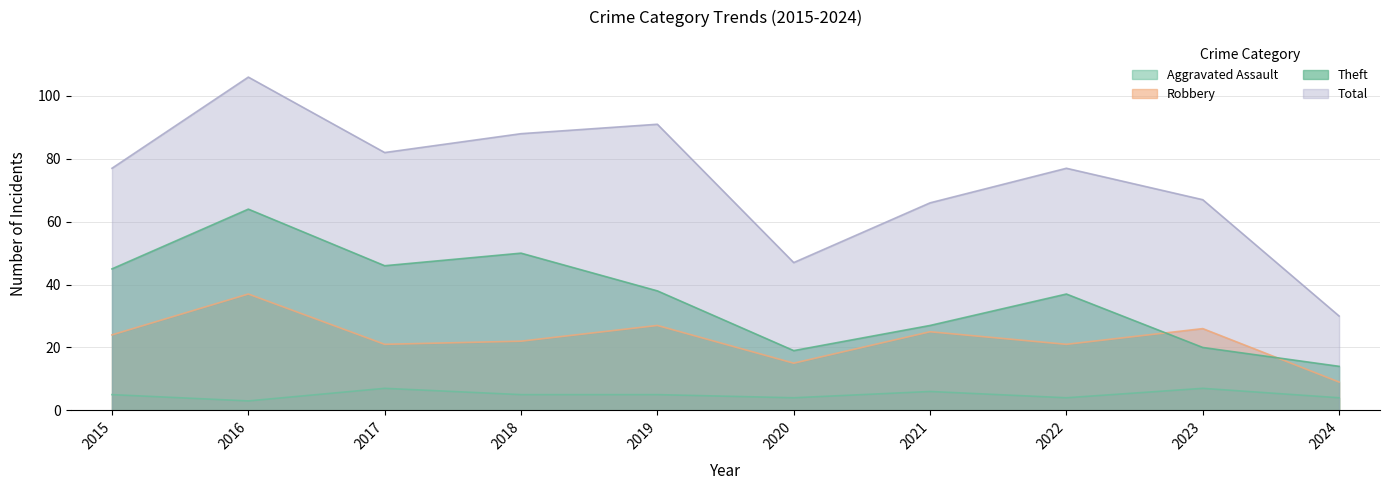

At which label does Robbery reach its minimum?

2024